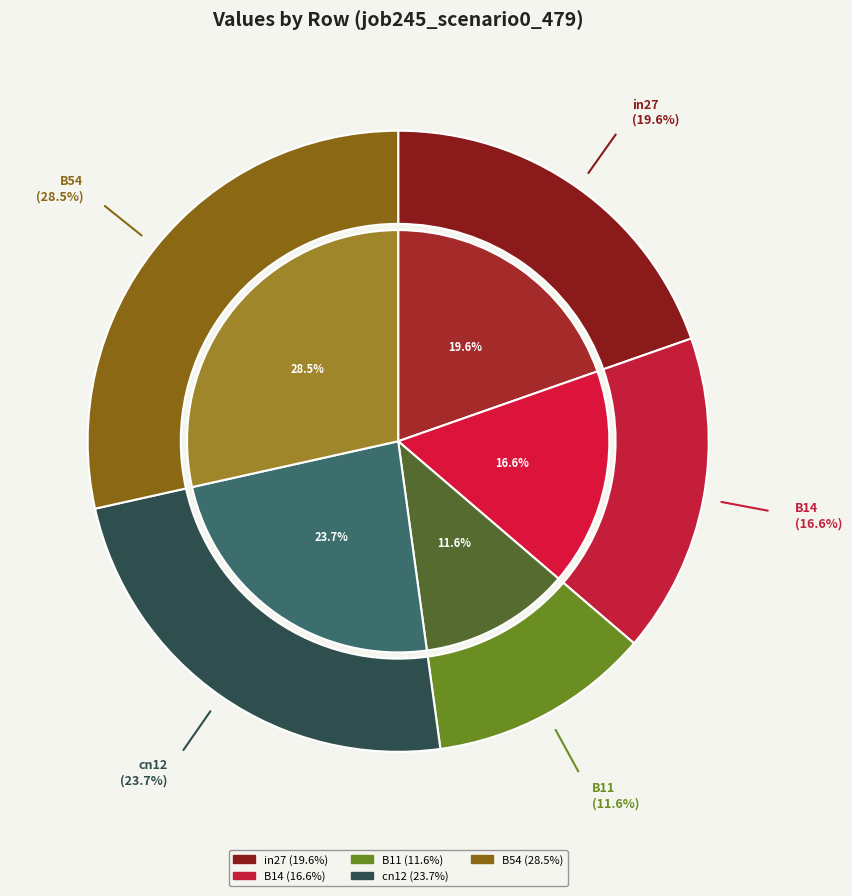

Between B54 and B11, which is larger?

B54